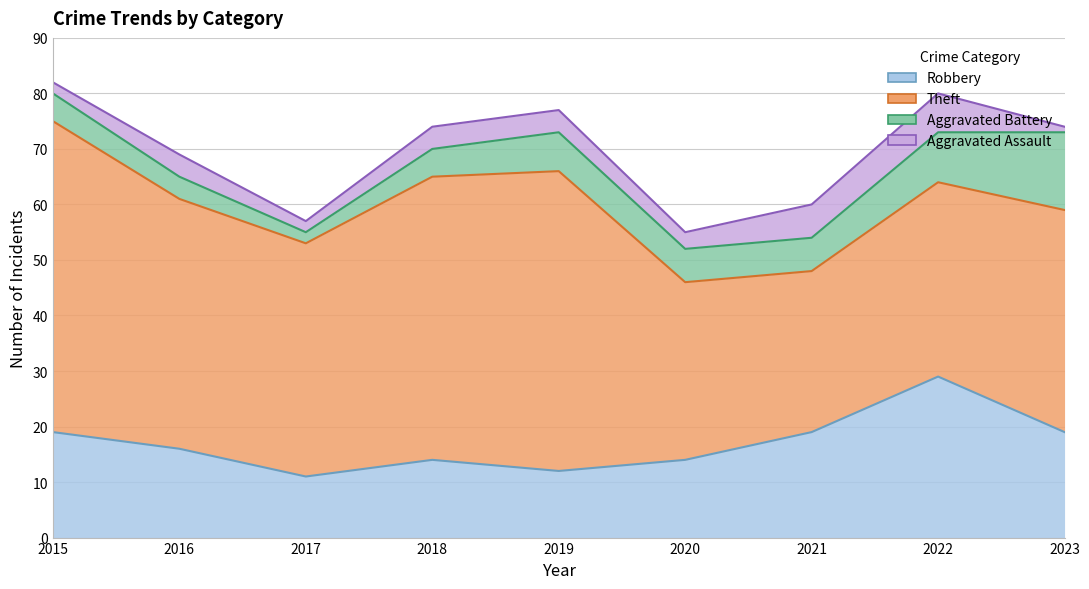

What is the lowest value of the Aggravated Assault series?

1